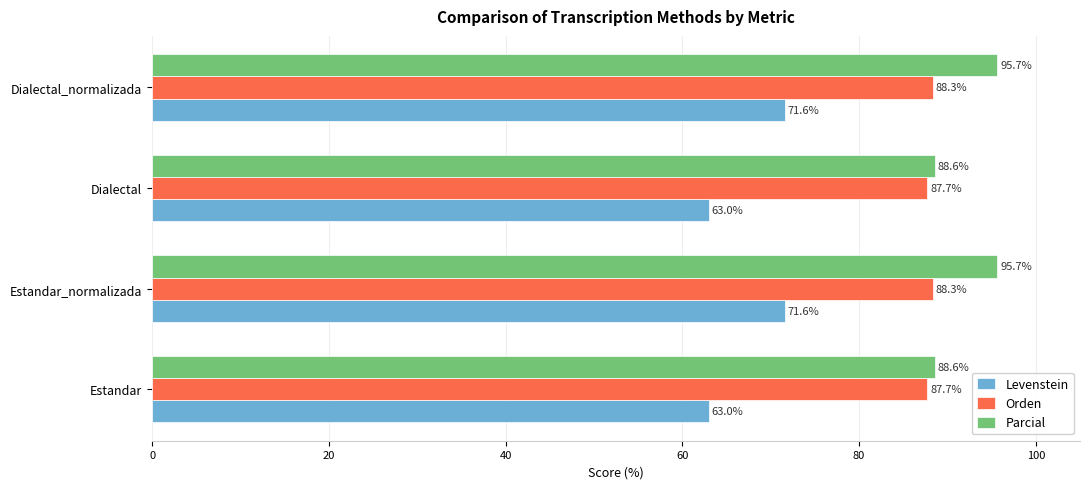

What is the maximum value shown in the chart?

95.7